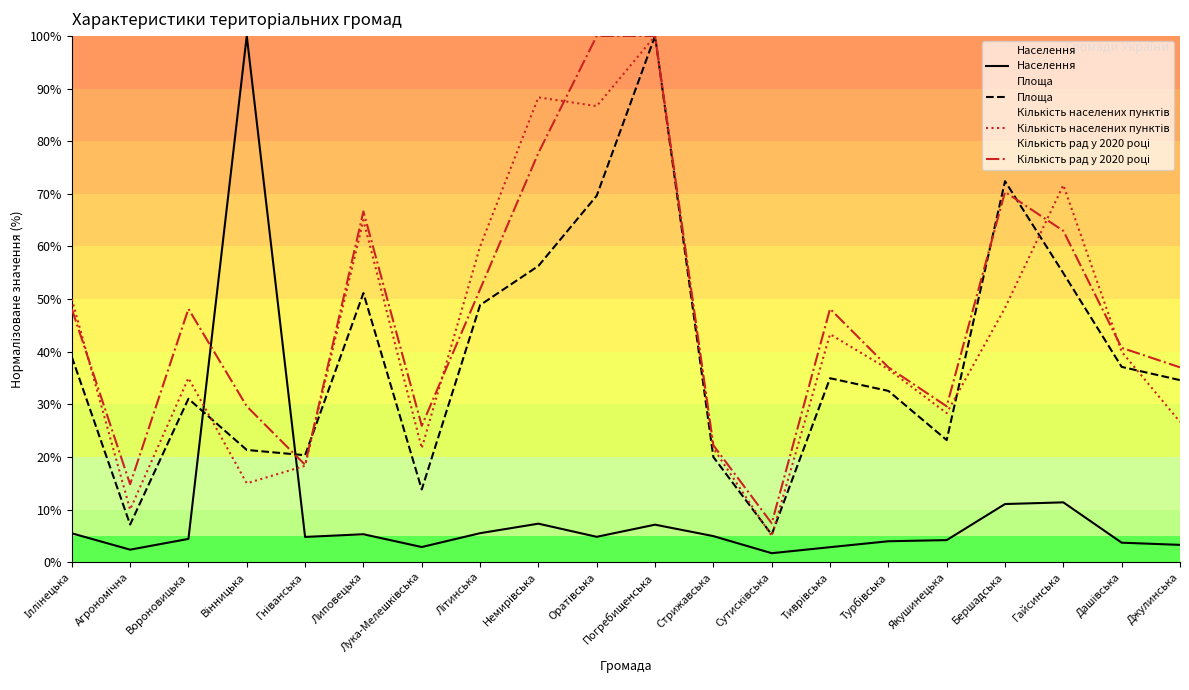

The Кількість рад у 2020 році series shows 49.1 at Джулинська. True or false?

False